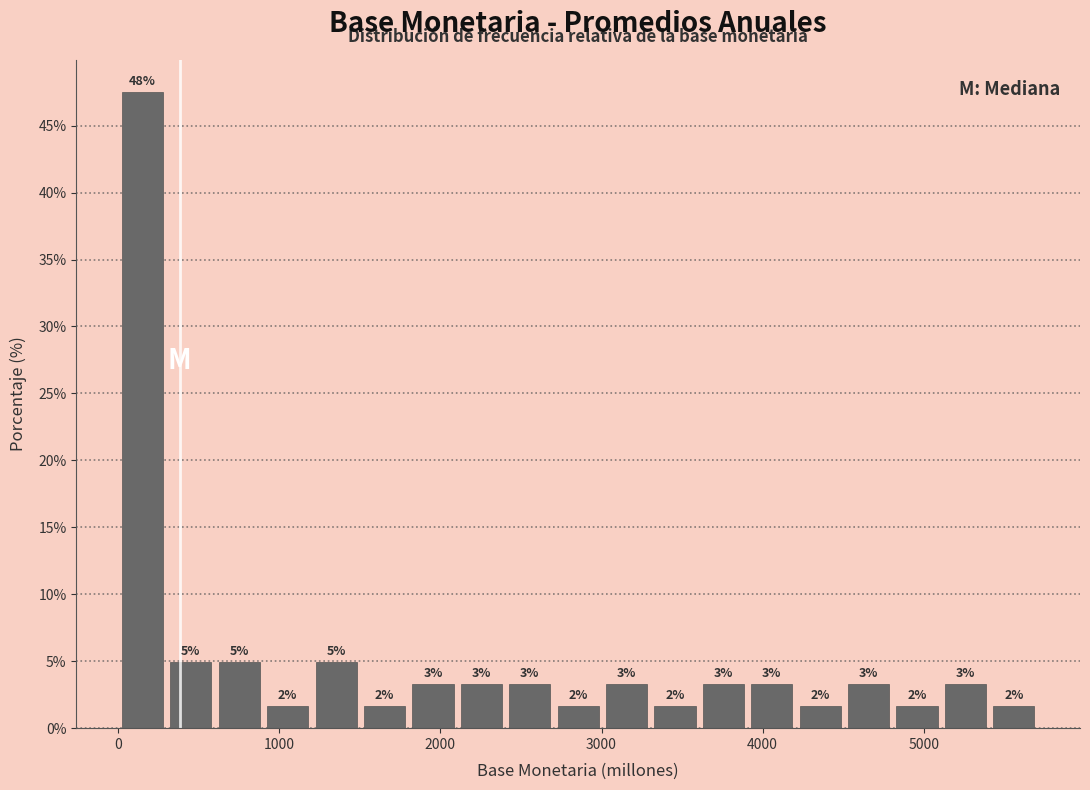

Around what value on the x-axis is the tallest bar? Give the approximate position of its centre, as read against the axis.

200